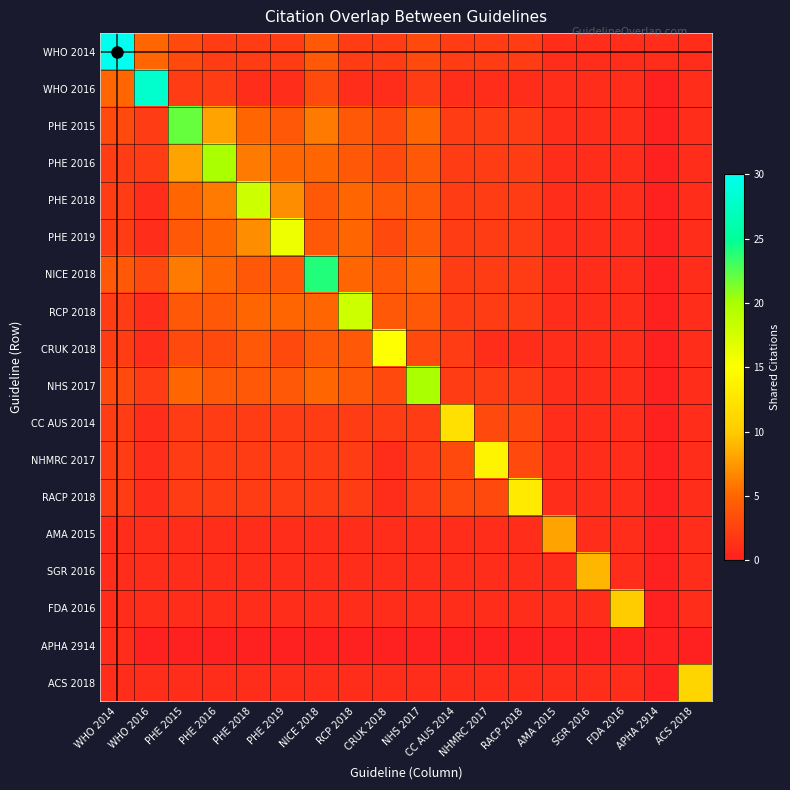

Reading left to right, extract all data points from this chart.

WHO 2014: WHO 2014=30	WHO 2016=5	PHE 2015=3	PHE 2016=2	PHE 2018=2	PHE 2019=2	NICE 2018=4	RCP 2018=2	CRUK 2018=2	NHS 2017=3	CC AUS 2014=2	NHMRC 2017=2	RACP 2018=2	AMA 2015=1	SGR 2016=1	FDA 2016=1	APHA 2914=1	ACS 2018=1
WHO 2016: WHO 2014=5	WHO 2016=28	PHE 2015=2	PHE 2016=2	PHE 2018=1	PHE 2019=1	NICE 2018=3	RCP 2018=1	CRUK 2018=1	NHS 2017=2	CC AUS 2014=1	NHMRC 2017=1	RACP 2018=1	AMA 2015=1	SGR 2016=1	FDA 2016=1	APHA 2914=0	ACS 2018=1
PHE 2015: WHO 2014=3	WHO 2016=2	PHE 2015=22	PHE 2016=8	PHE 2018=5	PHE 2019=4	NICE 2018=6	RCP 2018=4	CRUK 2018=3	NHS 2017=5	CC AUS 2014=2	NHMRC 2017=2	RACP 2018=2	AMA 2015=1	SGR 2016=1	FDA 2016=1	APHA 2914=0	ACS 2018=1
PHE 2016: WHO 2014=2	WHO 2016=2	PHE 2015=8	PHE 2016=20	PHE 2018=6	PHE 2019=5	NICE 2018=5	RCP 2018=4	CRUK 2018=3	NHS 2017=4	CC AUS 2014=2	NHMRC 2017=2	RACP 2018=2	AMA 2015=1	SGR 2016=1	FDA 2016=1	APHA 2914=0	ACS 2018=1
PHE 2018: WHO 2014=2	WHO 2016=1	PHE 2015=5	PHE 2016=6	PHE 2018=18	PHE 2019=7	NICE 2018=4	RCP 2018=5	CRUK 2018=4	NHS 2017=4	CC AUS 2014=2	NHMRC 2017=2	RACP 2018=2	AMA 2015=1	SGR 2016=1	FDA 2016=1	APHA 2914=0	ACS 2018=1
PHE 2019: WHO 2014=2	WHO 2016=1	PHE 2015=4	PHE 2016=5	PHE 2018=7	PHE 2019=16	NICE 2018=4	RCP 2018=5	CRUK 2018=3	NHS 2017=4	CC AUS 2014=2	NHMRC 2017=2	RACP 2018=2	AMA 2015=1	SGR 2016=1	FDA 2016=1	APHA 2914=0	ACS 2018=1
NICE 2018: WHO 2014=4	WHO 2016=3	PHE 2015=6	PHE 2016=5	PHE 2018=4	PHE 2019=4	NICE 2018=24	RCP 2018=5	CRUK 2018=4	NHS 2017=5	CC AUS 2014=2	NHMRC 2017=2	RACP 2018=2	AMA 2015=1	SGR 2016=1	FDA 2016=1	APHA 2914=0	ACS 2018=1
RCP 2018: WHO 2014=2	WHO 2016=1	PHE 2015=4	PHE 2016=4	PHE 2018=5	PHE 2019=5	NICE 2018=5	RCP 2018=18	CRUK 2018=4	NHS 2017=4	CC AUS 2014=2	NHMRC 2017=2	RACP 2018=2	AMA 2015=1	SGR 2016=1	FDA 2016=1	APHA 2914=0	ACS 2018=1
CRUK 2018: WHO 2014=2	WHO 2016=1	PHE 2015=3	PHE 2016=3	PHE 2018=4	PHE 2019=3	NICE 2018=4	RCP 2018=4	CRUK 2018=15	NHS 2017=3	CC AUS 2014=2	NHMRC 2017=1	RACP 2018=1	AMA 2015=1	SGR 2016=1	FDA 2016=1	APHA 2914=0	ACS 2018=1
NHS 2017: WHO 2014=3	WHO 2016=2	PHE 2015=5	PHE 2016=4	PHE 2018=4	PHE 2019=4	NICE 2018=5	RCP 2018=4	CRUK 2018=3	NHS 2017=20	CC AUS 2014=2	NHMRC 2017=2	RACP 2018=2	AMA 2015=1	SGR 2016=1	FDA 2016=1	APHA 2914=0	ACS 2018=1
CC AUS 2014: WHO 2014=2	WHO 2016=1	PHE 2015=2	PHE 2016=2	PHE 2018=2	PHE 2019=2	NICE 2018=2	RCP 2018=2	CRUK 2018=2	NHS 2017=2	CC AUS 2014=12	NHMRC 2017=3	RACP 2018=3	AMA 2015=1	SGR 2016=1	FDA 2016=1	APHA 2914=0	ACS 2018=1
NHMRC 2017: WHO 2014=2	WHO 2016=1	PHE 2015=2	PHE 2016=2	PHE 2018=2	PHE 2019=2	NICE 2018=2	RCP 2018=2	CRUK 2018=1	NHS 2017=2	CC AUS 2014=3	NHMRC 2017=14	RACP 2018=3	AMA 2015=1	SGR 2016=1	FDA 2016=1	APHA 2914=0	ACS 2018=1
RACP 2018: WHO 2014=2	WHO 2016=1	PHE 2015=2	PHE 2016=2	PHE 2018=2	PHE 2019=2	NICE 2018=2	RCP 2018=2	CRUK 2018=1	NHS 2017=2	CC AUS 2014=3	NHMRC 2017=3	RACP 2018=13	AMA 2015=1	SGR 2016=1	FDA 2016=1	APHA 2914=0	ACS 2018=1
AMA 2015: WHO 2014=1	WHO 2016=1	PHE 2015=1	PHE 2016=1	PHE 2018=1	PHE 2019=1	NICE 2018=1	RCP 2018=1	CRUK 2018=1	NHS 2017=1	CC AUS 2014=1	NHMRC 2017=1	RACP 2018=1	AMA 2015=8	SGR 2016=1	FDA 2016=1	APHA 2914=0	ACS 2018=1
SGR 2016: WHO 2014=1	WHO 2016=1	PHE 2015=1	PHE 2016=1	PHE 2018=1	PHE 2019=1	NICE 2018=1	RCP 2018=1	CRUK 2018=1	NHS 2017=1	CC AUS 2014=1	NHMRC 2017=1	RACP 2018=1	AMA 2015=1	SGR 2016=9	FDA 2016=1	APHA 2914=0	ACS 2018=1
FDA 2016: WHO 2014=1	WHO 2016=1	PHE 2015=1	PHE 2016=1	PHE 2018=1	PHE 2019=1	NICE 2018=1	RCP 2018=1	CRUK 2018=1	NHS 2017=1	CC AUS 2014=1	NHMRC 2017=1	RACP 2018=1	AMA 2015=1	SGR 2016=1	FDA 2016=10	APHA 2914=0	ACS 2018=1
APHA 2914: WHO 2014=1	WHO 2016=0	PHE 2015=0	PHE 2016=0	PHE 2018=0	PHE 2019=0	NICE 2018=0	RCP 2018=0	CRUK 2018=0	NHS 2017=0	CC AUS 2014=0	NHMRC 2017=0	RACP 2018=0	AMA 2015=0	SGR 2016=0	FDA 2016=0	APHA 2914=0	ACS 2018=0
ACS 2018: WHO 2014=1	WHO 2016=1	PHE 2015=1	PHE 2016=1	PHE 2018=1	PHE 2019=1	NICE 2018=1	RCP 2018=1	CRUK 2018=1	NHS 2017=1	CC AUS 2014=1	NHMRC 2017=1	RACP 2018=1	AMA 2015=1	SGR 2016=1	FDA 2016=1	APHA 2914=0	ACS 2018=11